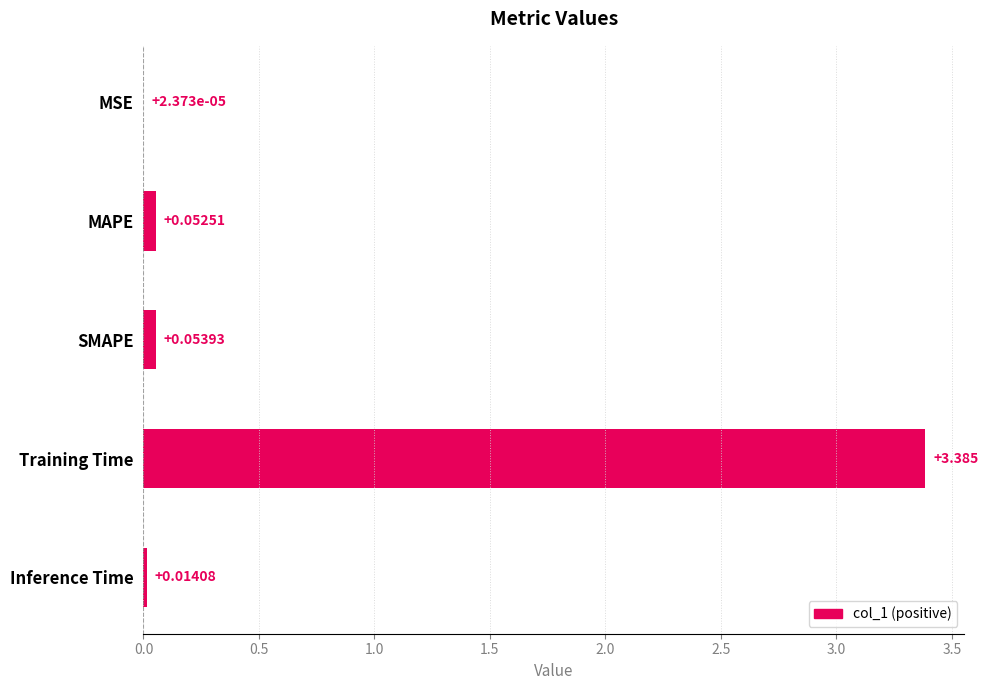

Which has a higher value, MSE or MAPE?

MAPE